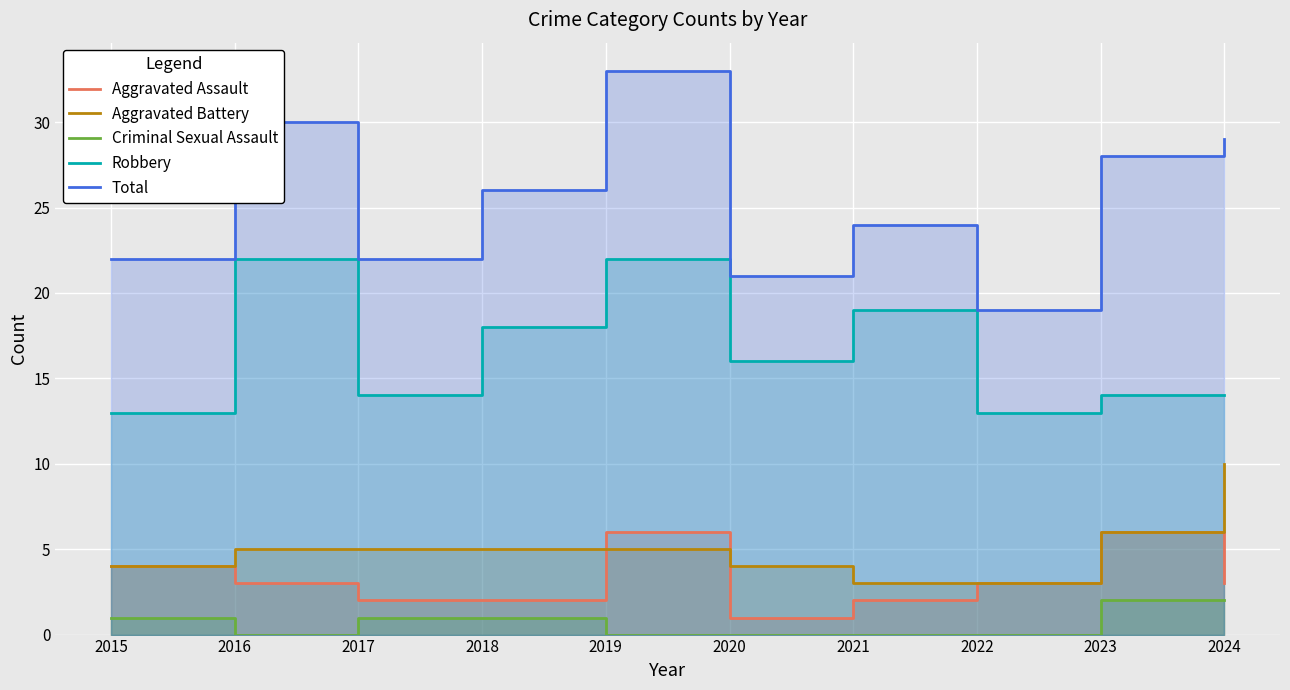

True or false: Aggravated Battery and Criminal Sexual Assault intersect in this chart.

False